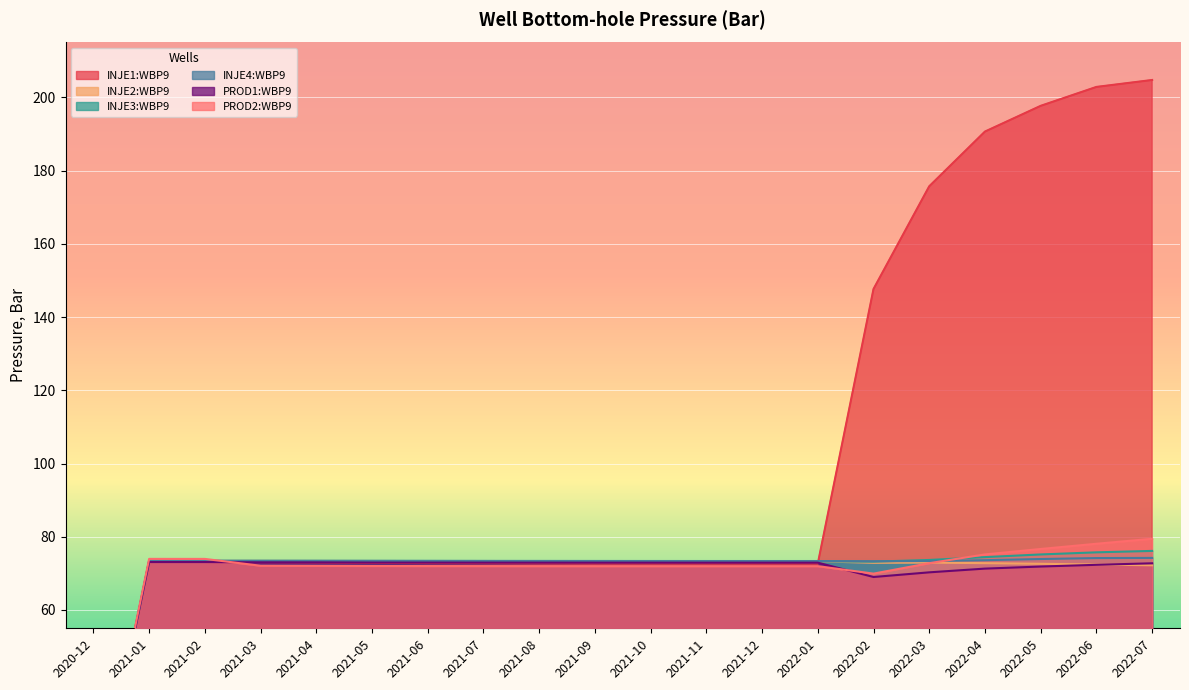

What is the total value across all series at 2021-06?

437.9